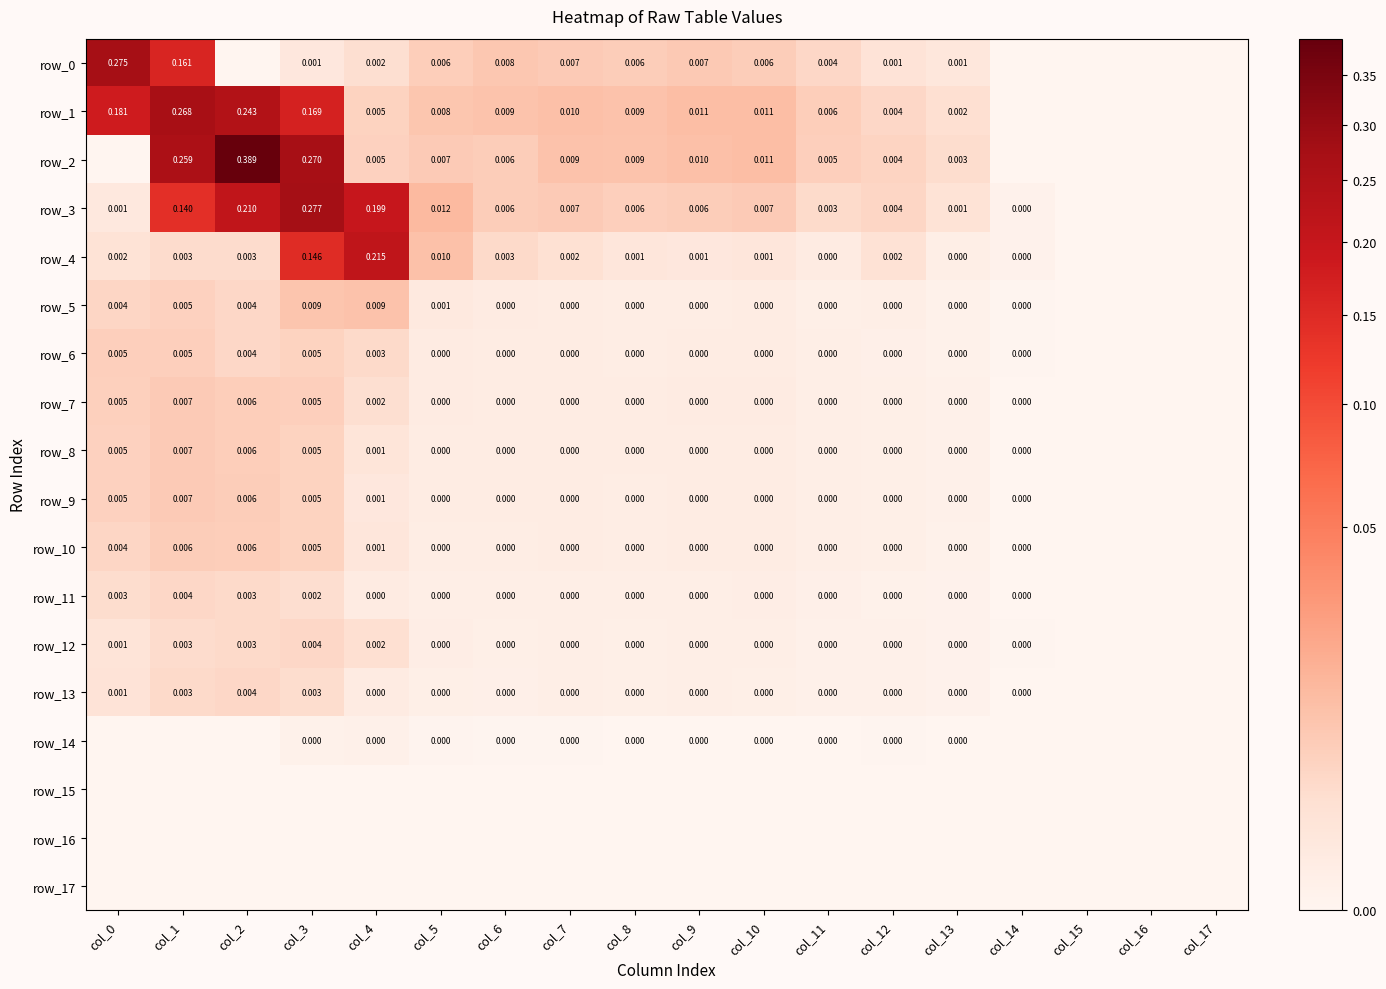

Reading left to right, what are all the values shown in this chart?

row_0: col_0=0.3	col_1=0.2	col_2=0.0	col_3=0.0	col_4=0.0	col_5=0.0	col_6=0.0	col_7=0.0	col_8=0.0	col_9=0.0	col_10=0.0	col_11=0.0	col_12=0.0	col_13=0.0	col_14=0.0	col_15=0.0	col_16=0.0	col_17=0.0
row_1: col_0=0.2	col_1=0.3	col_2=0.2	col_3=0.2	col_4=0.0	col_5=0.0	col_6=0.0	col_7=0.0	col_8=0.0	col_9=0.0	col_10=0.0	col_11=0.0	col_12=0.0	col_13=0.0	col_14=0.0	col_15=0.0	col_16=0.0	col_17=0.0
row_2: col_0=0.0	col_1=0.3	col_2=0.4	col_3=0.3	col_4=0.0	col_5=0.0	col_6=0.0	col_7=0.0	col_8=0.0	col_9=0.0	col_10=0.0	col_11=0.0	col_12=0.0	col_13=0.0	col_14=0.0	col_15=0.0	col_16=0.0	col_17=0.0
row_3: col_0=0.0	col_1=0.1	col_2=0.2	col_3=0.3	col_4=0.2	col_5=0.0	col_6=0.0	col_7=0.0	col_8=0.0	col_9=0.0	col_10=0.0	col_11=0.0	col_12=0.0	col_13=0.0	col_14=0.0	col_15=0.0	col_16=0.0	col_17=0.0
row_4: col_0=0.0	col_1=0.0	col_2=0.0	col_3=0.1	col_4=0.2	col_5=0.0	col_6=0.0	col_7=0.0	col_8=0.0	col_9=0.0	col_10=0.0	col_11=0.0	col_12=0.0	col_13=0.0	col_14=0.0	col_15=0.0	col_16=0.0	col_17=0.0
row_5: col_0=0.0	col_1=0.0	col_2=0.0	col_3=0.0	col_4=0.0	col_5=0.0	col_6=0.0	col_7=0.0	col_8=0.0	col_9=0.0	col_10=0.0	col_11=0.0	col_12=0.0	col_13=0.0	col_14=0.0	col_15=0.0	col_16=0.0	col_17=0.0
row_6: col_0=0.0	col_1=0.0	col_2=0.0	col_3=0.0	col_4=0.0	col_5=0.0	col_6=0.0	col_7=0.0	col_8=0.0	col_9=0.0	col_10=0.0	col_11=0.0	col_12=0.0	col_13=0.0	col_14=0.0	col_15=0.0	col_16=0.0	col_17=0.0
row_7: col_0=0.0	col_1=0.0	col_2=0.0	col_3=0.0	col_4=0.0	col_5=0.0	col_6=0.0	col_7=0.0	col_8=0.0	col_9=0.0	col_10=0.0	col_11=0.0	col_12=0.0	col_13=0.0	col_14=0.0	col_15=0.0	col_16=0.0	col_17=0.0
row_8: col_0=0.0	col_1=0.0	col_2=0.0	col_3=0.0	col_4=0.0	col_5=0.0	col_6=0.0	col_7=0.0	col_8=0.0	col_9=0.0	col_10=0.0	col_11=0.0	col_12=0.0	col_13=0.0	col_14=0.0	col_15=0.0	col_16=0.0	col_17=0.0
row_9: col_0=0.0	col_1=0.0	col_2=0.0	col_3=0.0	col_4=0.0	col_5=0.0	col_6=0.0	col_7=0.0	col_8=0.0	col_9=0.0	col_10=0.0	col_11=0.0	col_12=0.0	col_13=0.0	col_14=0.0	col_15=0.0	col_16=0.0	col_17=0.0
row_10: col_0=0.0	col_1=0.0	col_2=0.0	col_3=0.0	col_4=0.0	col_5=0.0	col_6=0.0	col_7=0.0	col_8=0.0	col_9=0.0	col_10=0.0	col_11=0.0	col_12=0.0	col_13=0.0	col_14=0.0	col_15=0.0	col_16=0.0	col_17=0.0
row_11: col_0=0.0	col_1=0.0	col_2=0.0	col_3=0.0	col_4=0.0	col_5=0.0	col_6=0.0	col_7=0.0	col_8=0.0	col_9=0.0	col_10=0.0	col_11=0.0	col_12=0.0	col_13=0.0	col_14=0.0	col_15=0.0	col_16=0.0	col_17=0.0
row_12: col_0=0.0	col_1=0.0	col_2=0.0	col_3=0.0	col_4=0.0	col_5=0.0	col_6=0.0	col_7=0.0	col_8=0.0	col_9=0.0	col_10=0.0	col_11=0.0	col_12=0.0	col_13=0.0	col_14=0.0	col_15=0.0	col_16=0.0	col_17=0.0
row_13: col_0=0.0	col_1=0.0	col_2=0.0	col_3=0.0	col_4=0.0	col_5=0.0	col_6=0.0	col_7=0.0	col_8=0.0	col_9=0.0	col_10=0.0	col_11=0.0	col_12=0.0	col_13=0.0	col_14=0.0	col_15=0.0	col_16=0.0	col_17=0.0
row_14: col_0=0.0	col_1=0.0	col_2=0.0	col_3=0.0	col_4=0.0	col_5=0.0	col_6=0.0	col_7=0.0	col_8=0.0	col_9=0.0	col_10=0.0	col_11=0.0	col_12=0.0	col_13=0.0	col_14=0.0	col_15=0.0	col_16=0.0	col_17=0.0
row_15: col_0=0.0	col_1=0.0	col_2=0.0	col_3=0.0	col_4=0.0	col_5=0.0	col_6=0.0	col_7=0.0	col_8=0.0	col_9=0.0	col_10=0.0	col_11=0.0	col_12=0.0	col_13=0.0	col_14=0.0	col_15=0.0	col_16=0.0	col_17=0.0
row_16: col_0=0.0	col_1=0.0	col_2=0.0	col_3=0.0	col_4=0.0	col_5=0.0	col_6=0.0	col_7=0.0	col_8=0.0	col_9=0.0	col_10=0.0	col_11=0.0	col_12=0.0	col_13=0.0	col_14=0.0	col_15=0.0	col_16=0.0	col_17=0.0
row_17: col_0=0.0	col_1=0.0	col_2=0.0	col_3=0.0	col_4=0.0	col_5=0.0	col_6=0.0	col_7=0.0	col_8=0.0	col_9=0.0	col_10=0.0	col_11=0.0	col_12=0.0	col_13=0.0	col_14=0.0	col_15=0.0	col_16=0.0	col_17=0.0